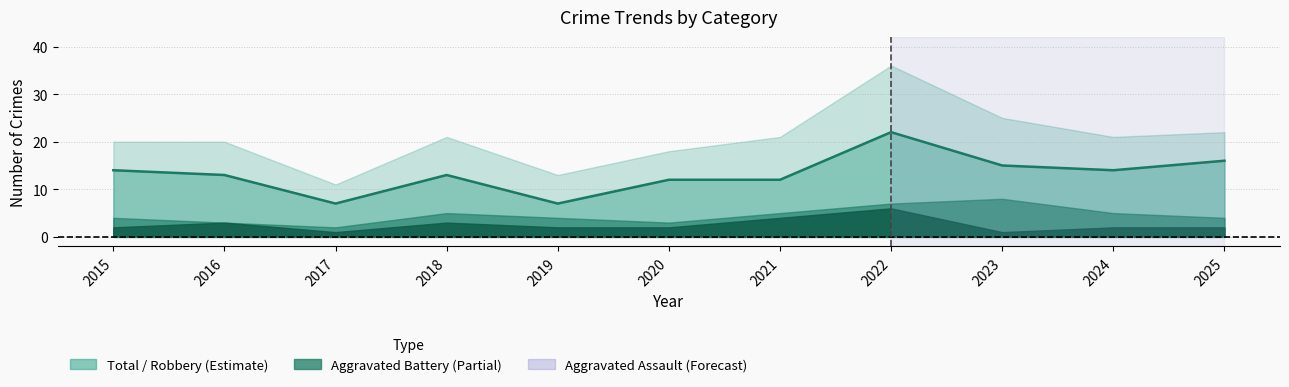

Count the Aggravated Assault values in the range 2 to 3.

7